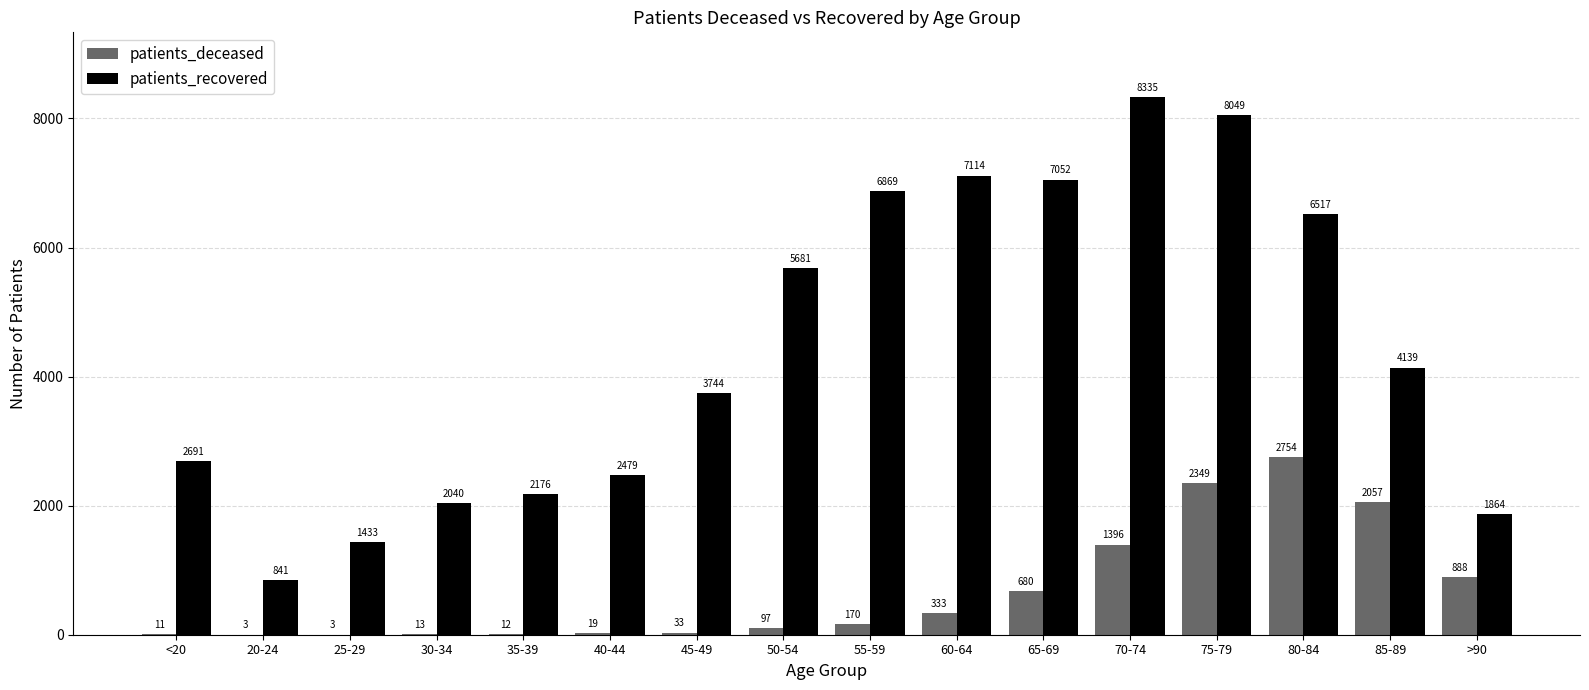

What is the maximum value for patients_deceased?

2754